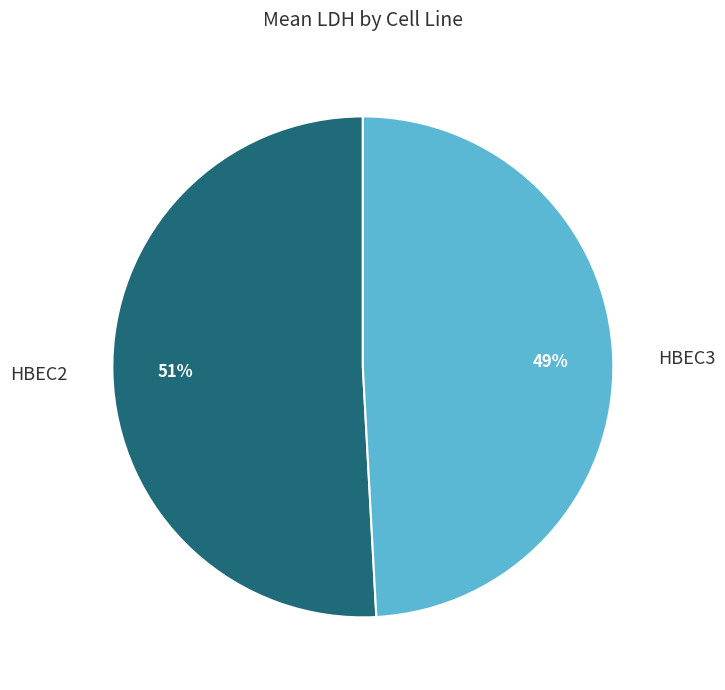

Between HBEC2 and HBEC3, which is larger?

HBEC2